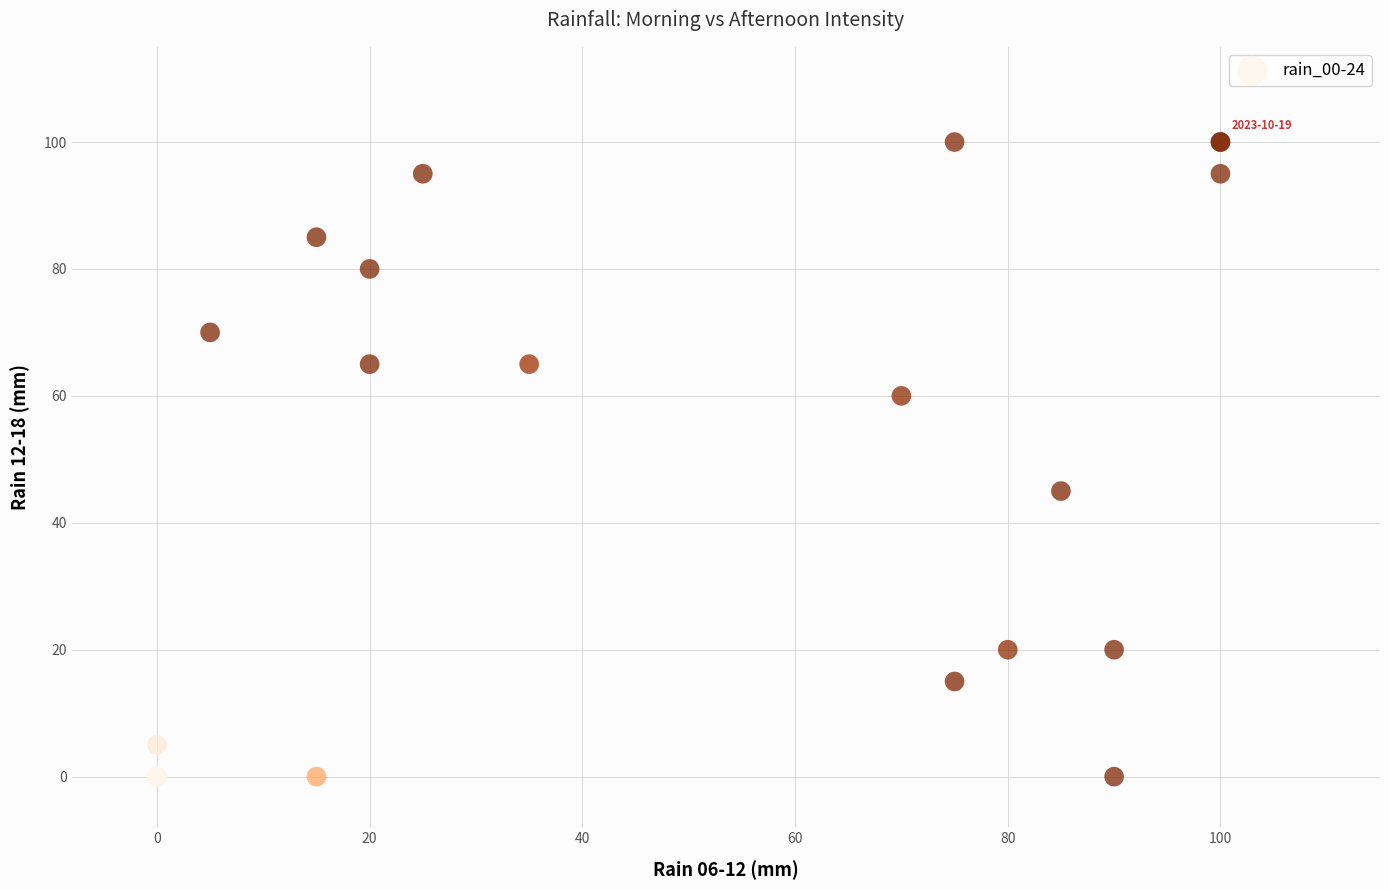

What Y value in the scatter plot is closest to 50?

45